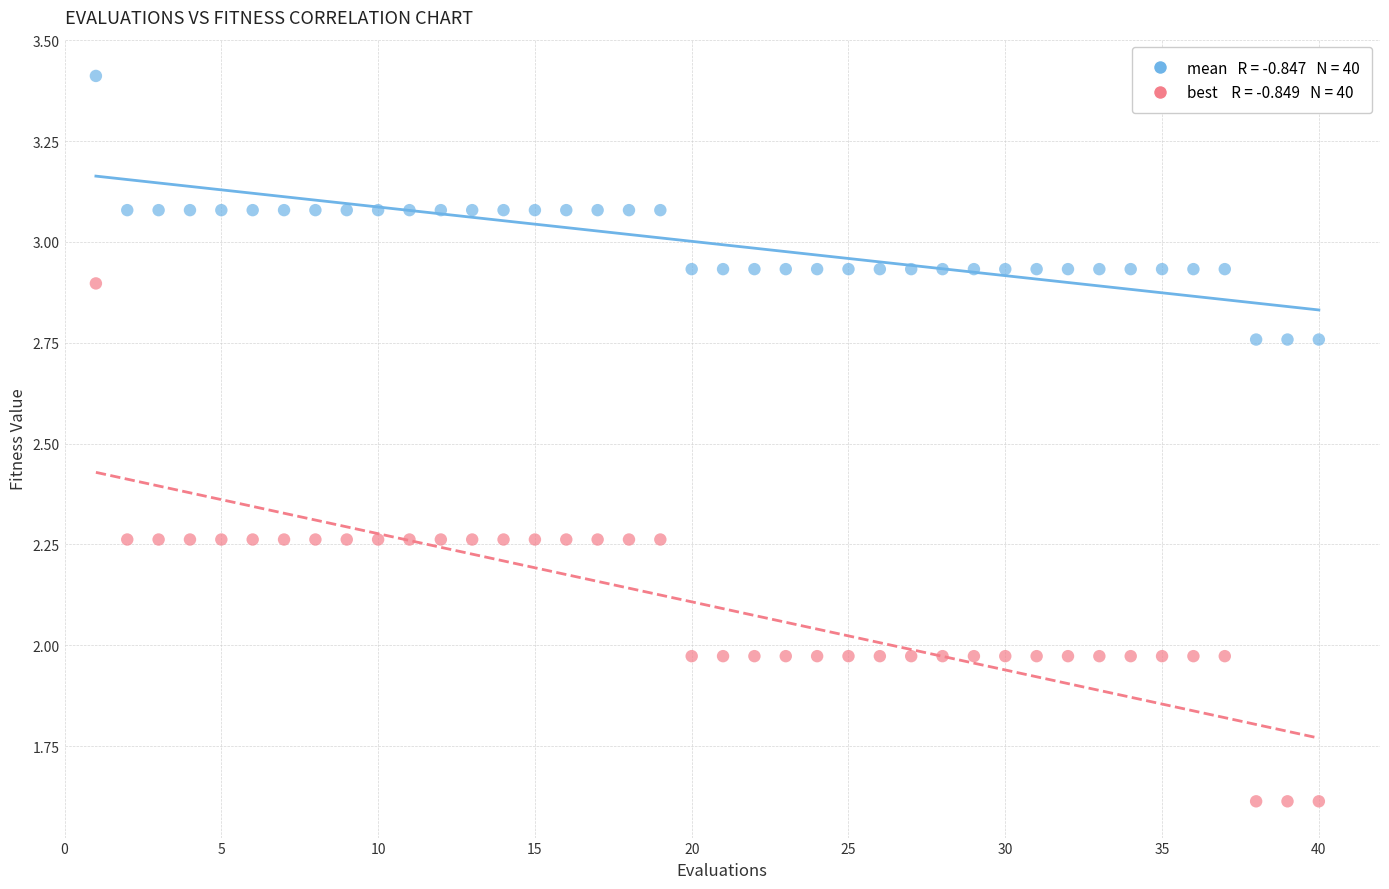

Across all data points, what is the range of Y values (max minus min)?

1.8